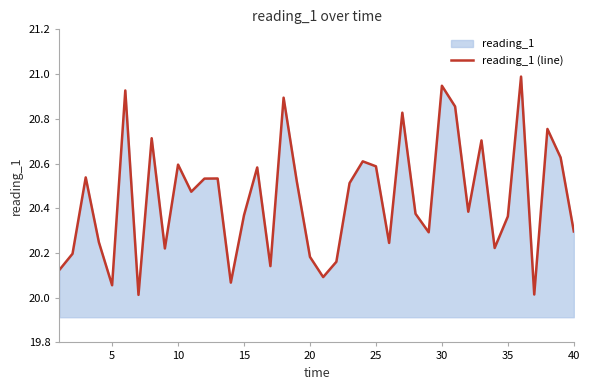

What is the value of the 11th point from the left?

20.5